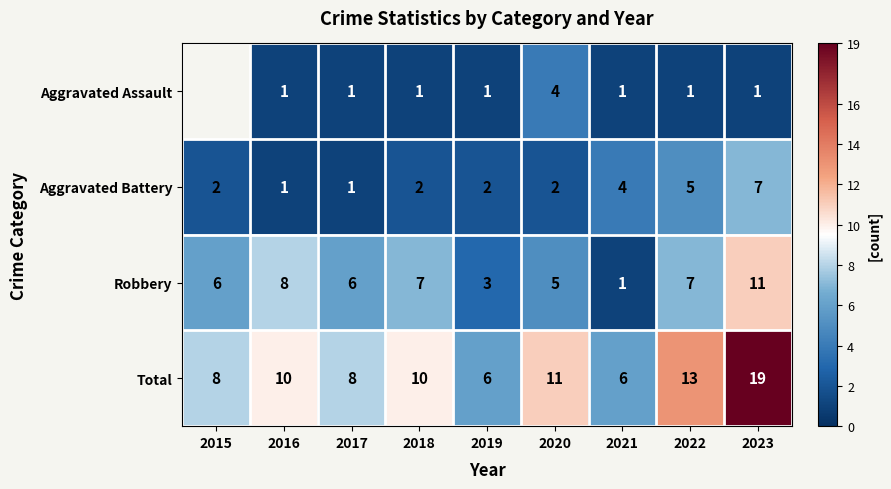

What is the average value of the Robbery series?

6